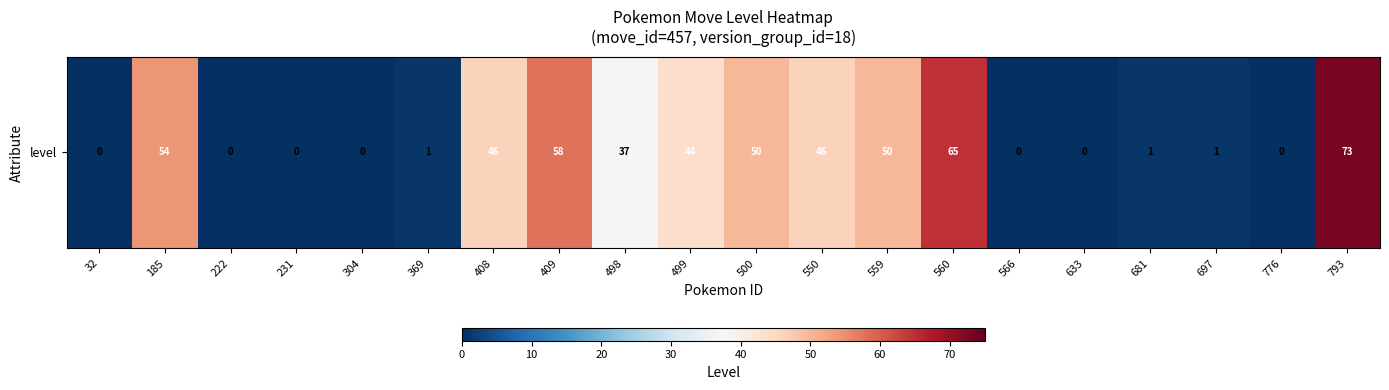

Which label corresponds to the largest value in the chart?

793